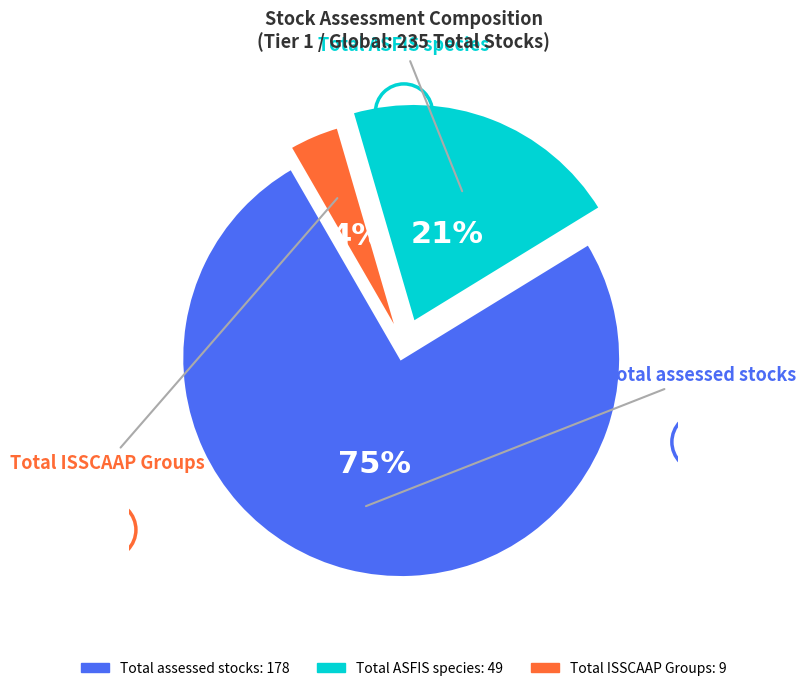

What percentage is the Total ISSCAAP Groups slice, to the nearest percent?

4%